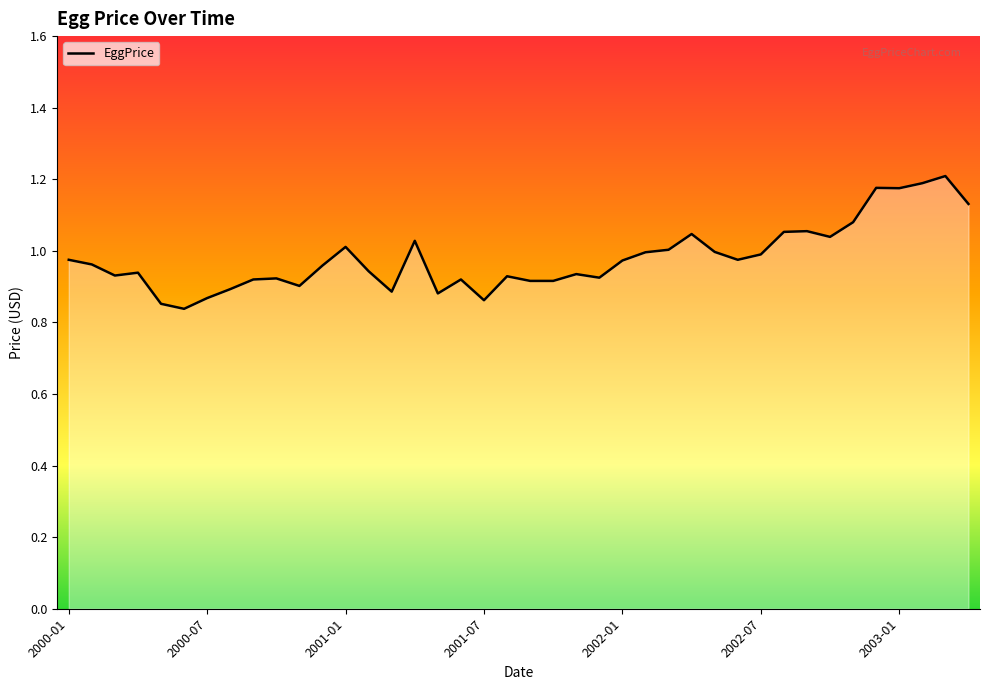

What is the difference between the maximum and minimum values?

0.4